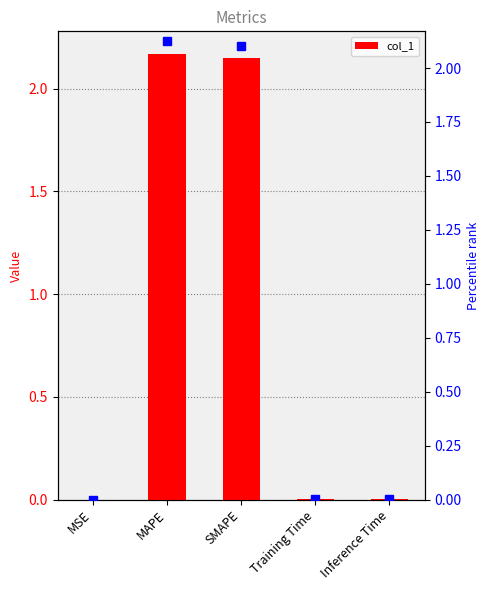

How many bars are there in total?

5